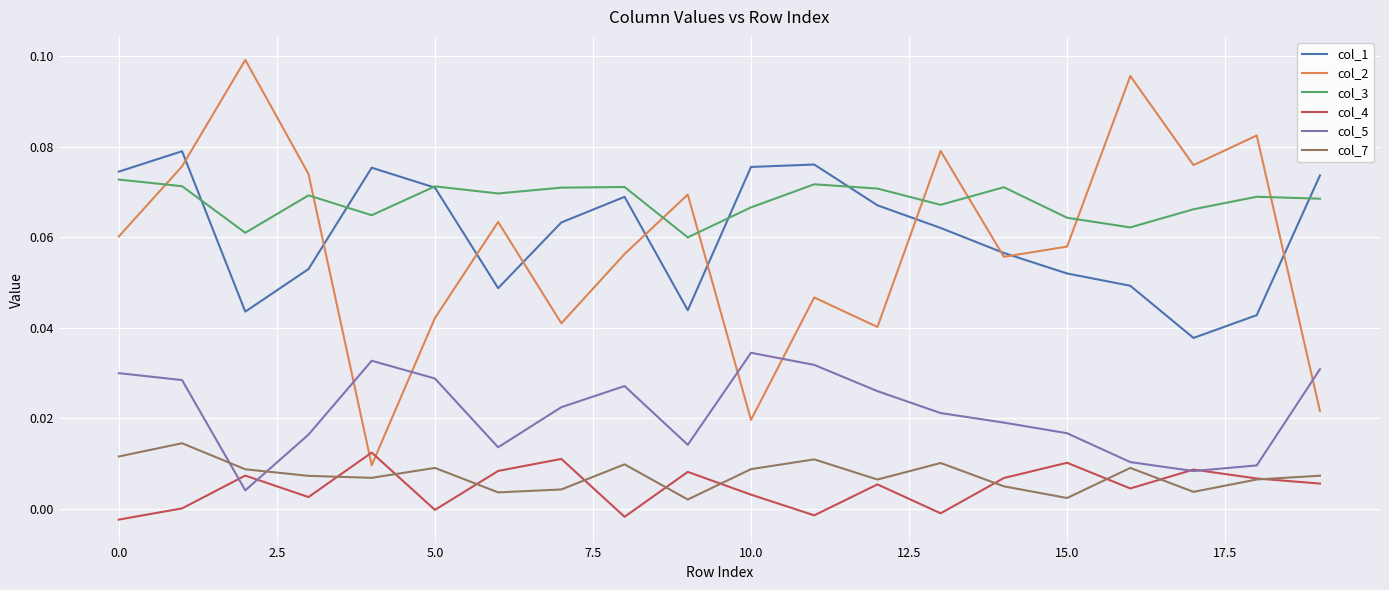

Which series has the widest spread of values?

col_2